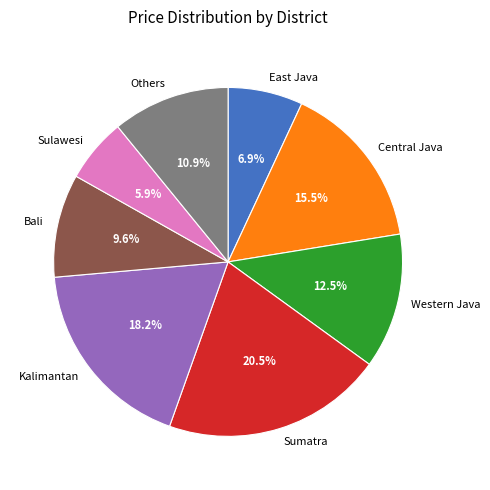

Rank the categories by value from lowest to highest.

Sulawesi, East Java, Bali, Others, Western Java, Central Java, Kalimantan, Sumatra